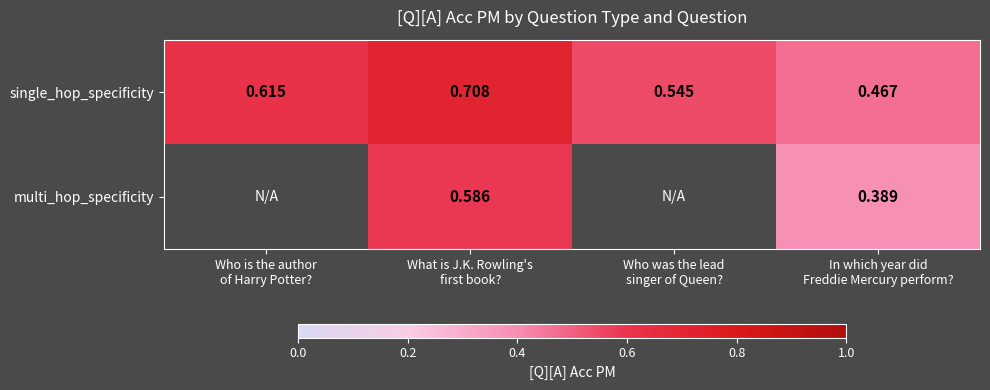

List the series in order of their peak value, highest first.

single_hop_specificity, multi_hop_specificity